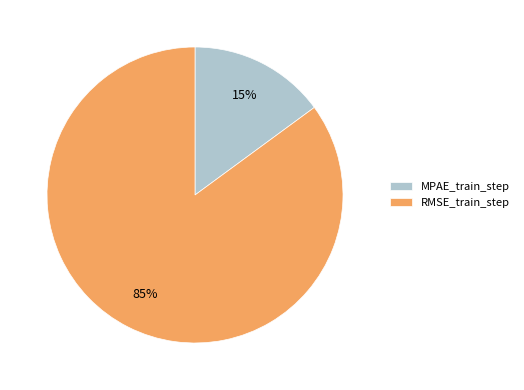

How many segments does this pie chart have?

2